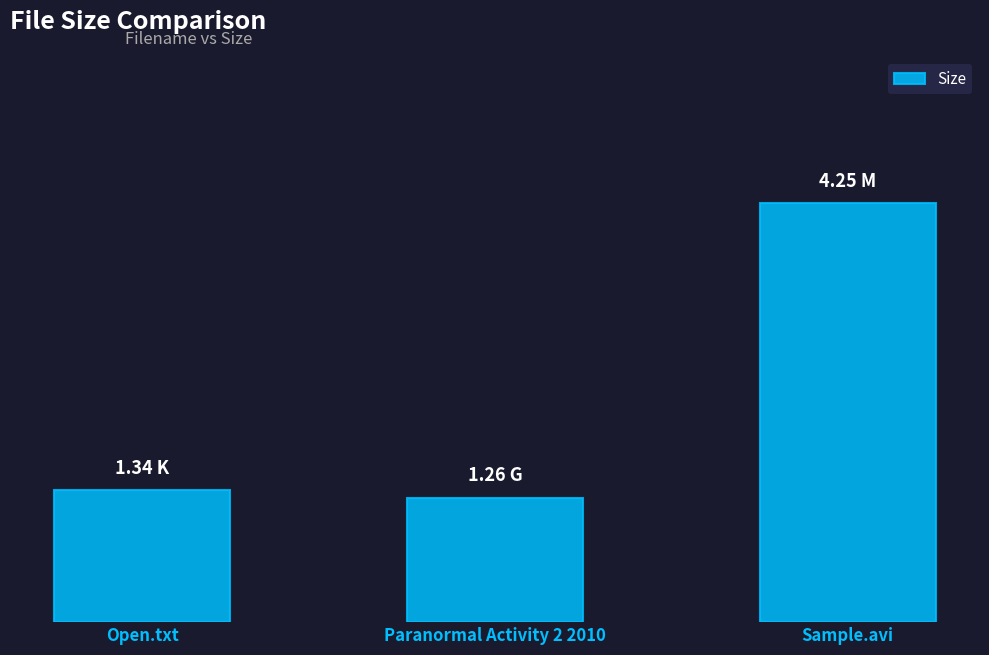

What is the change in value from Paranormal Activity 2 2010 to Sample.avi?

+3.0